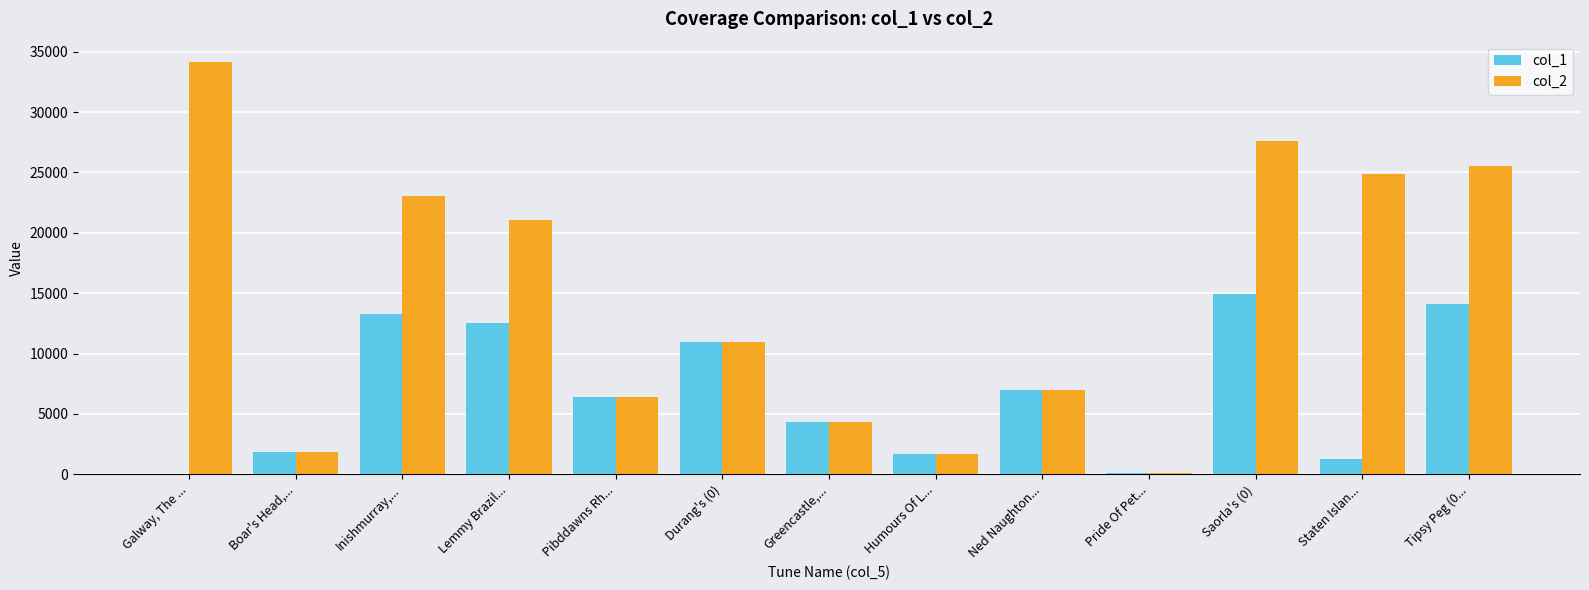

At which category is the sum across all series the highest?

Saorla's (0)